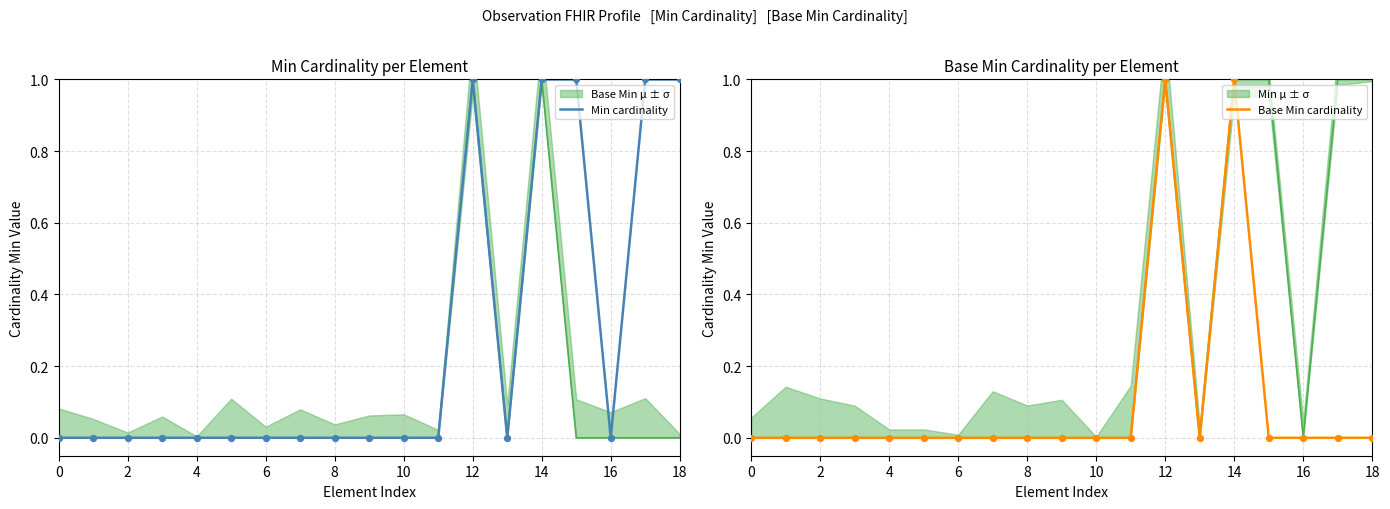

Which series reaches the minimum Y coordinate?

Min cardinality